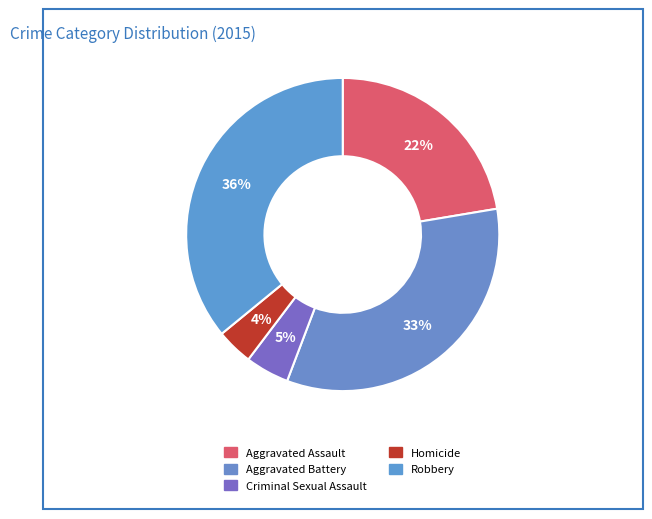

Rank the categories by value from lowest to highest.

Homicide, Criminal Sexual Assault, Aggravated Assault, Aggravated Battery, Robbery